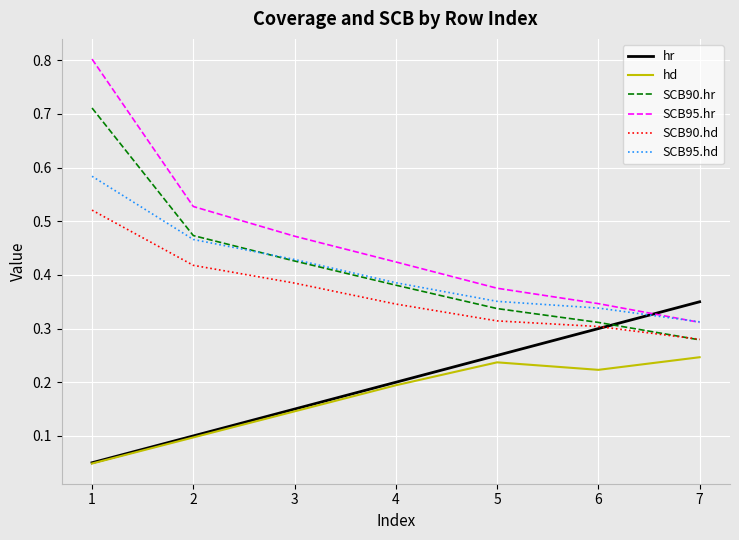

Does the chart have visible grid lines?

Yes